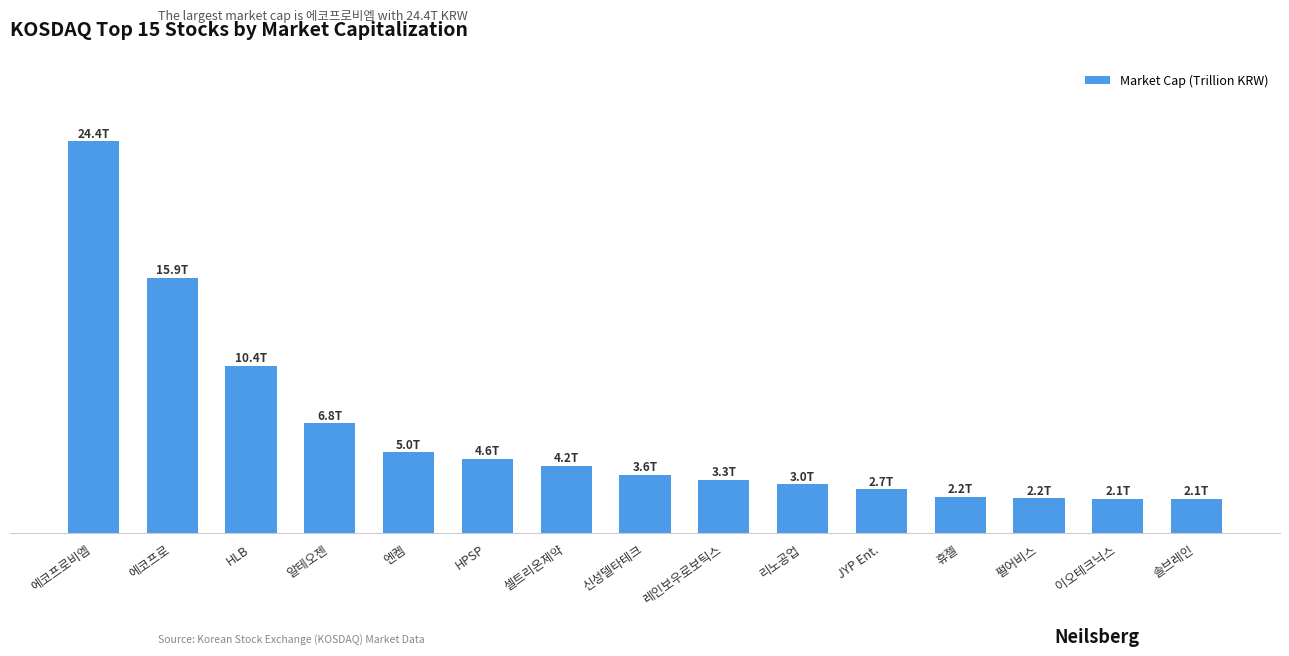

Are the bars horizontal?

No